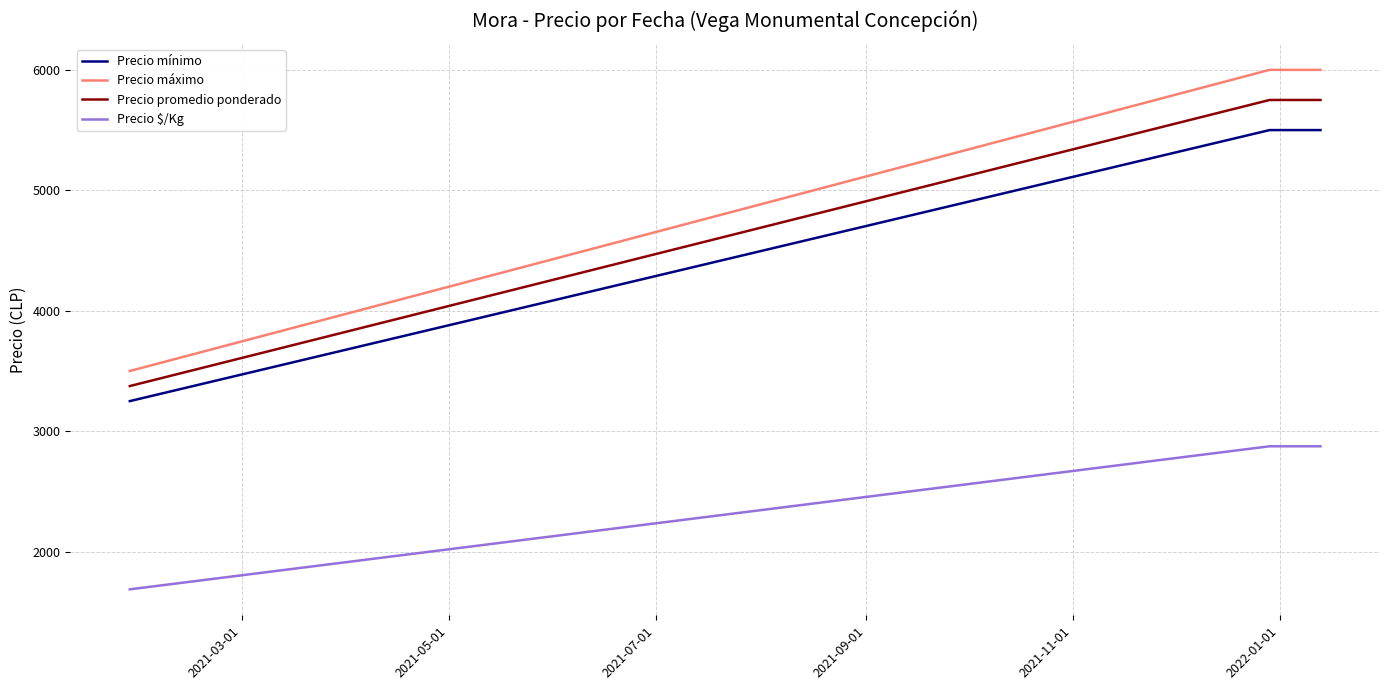

What are all the series names shown in the legend?

Precio mínimo, Precio máximo, Precio promedio ponderado, Precio $/Kg